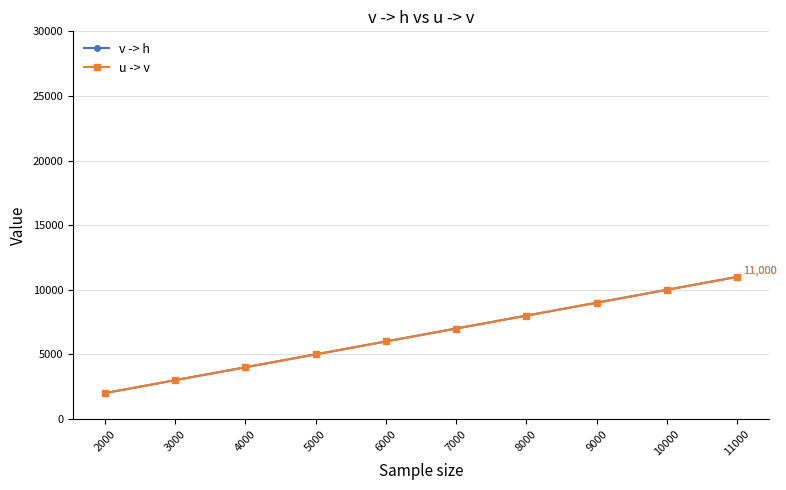

Which label corresponds to the smallest value in the chart?

2000